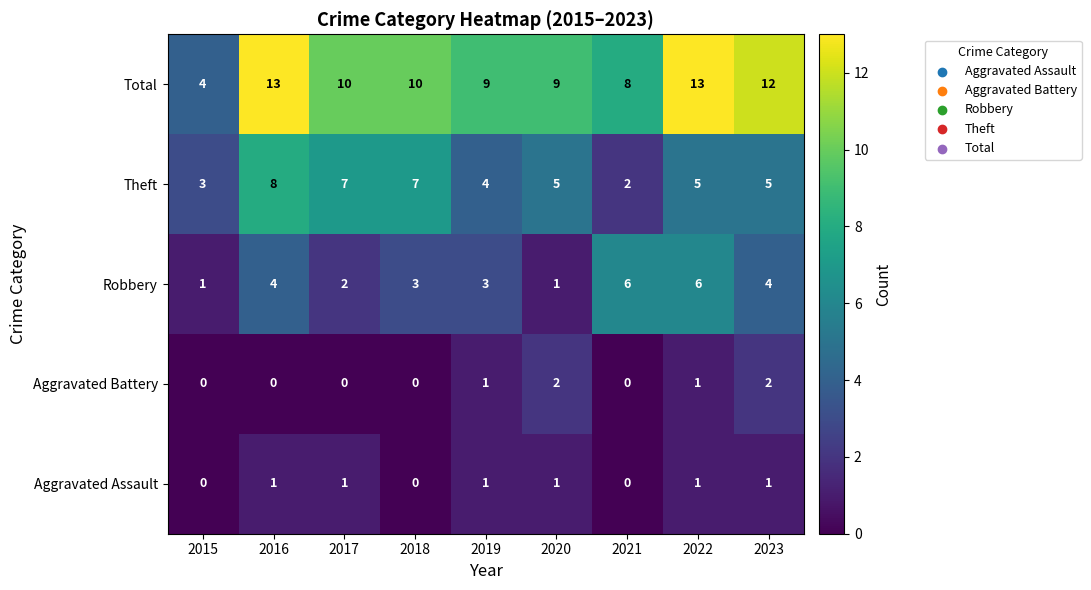

What is the total value across all series at 2023?

24